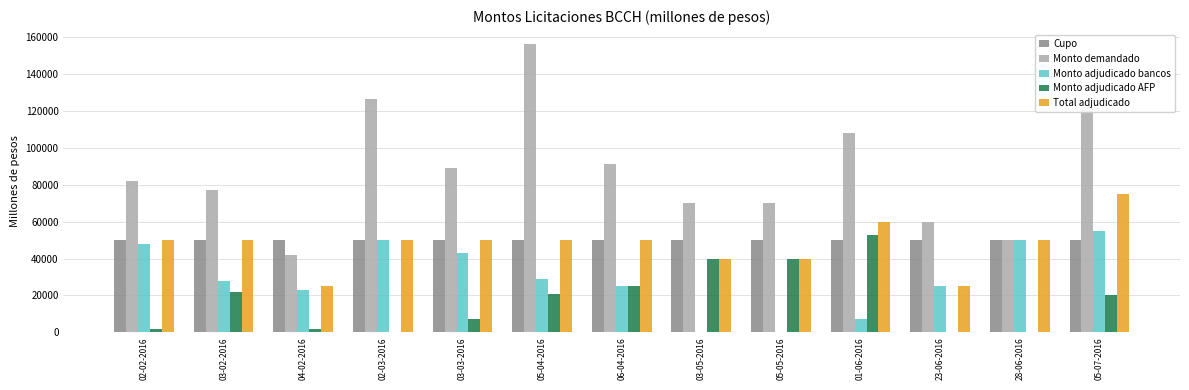

How many series are shown in this chart?

5